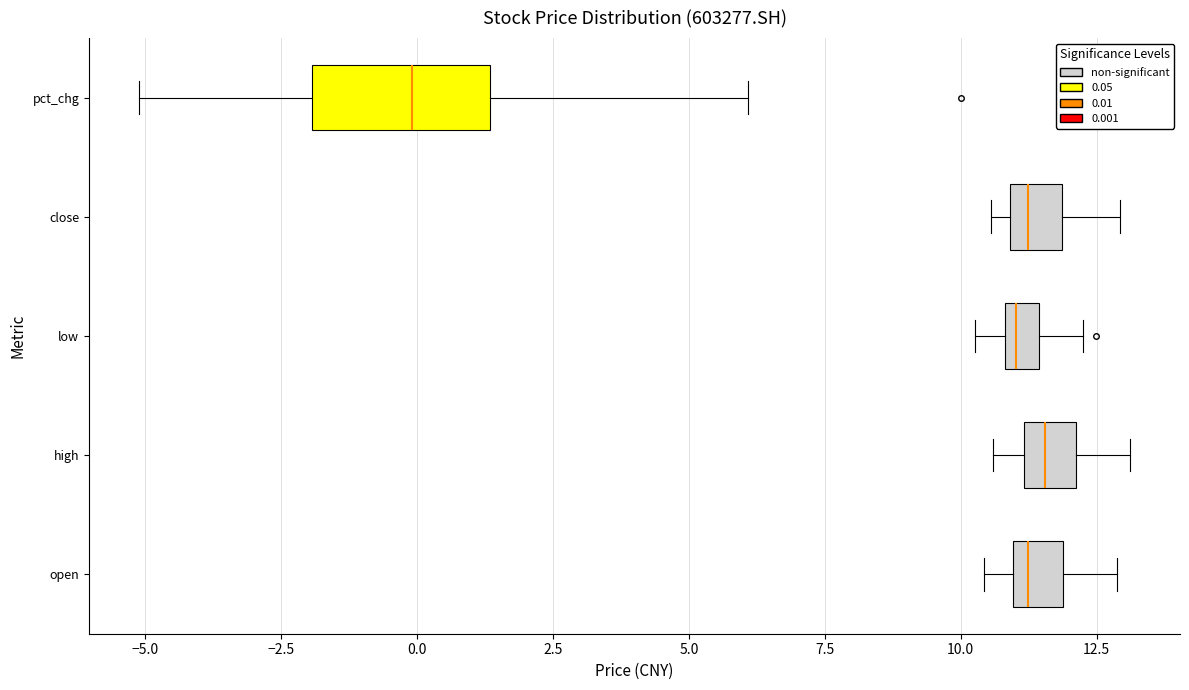

Comparing the boxes themselves (not the whiskers), which one is the widest?

pct_chg